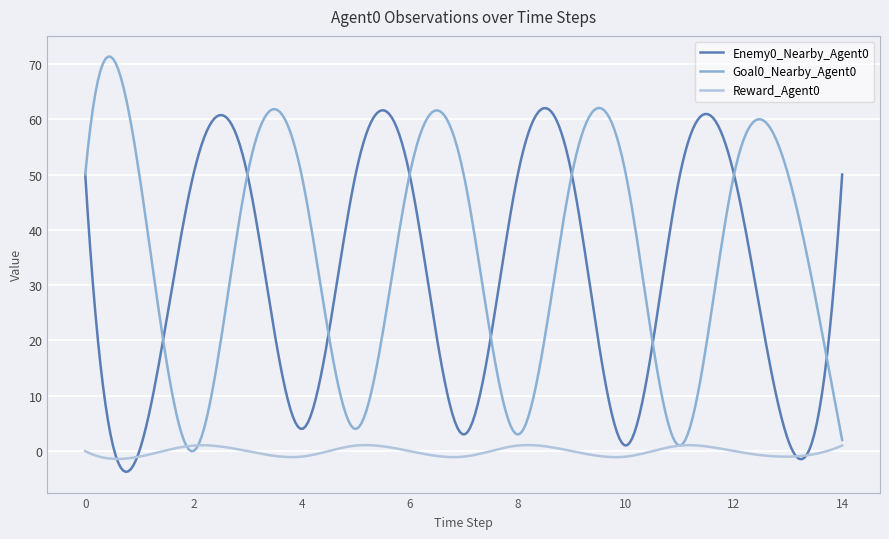

What is the greatest value displayed?

71.3